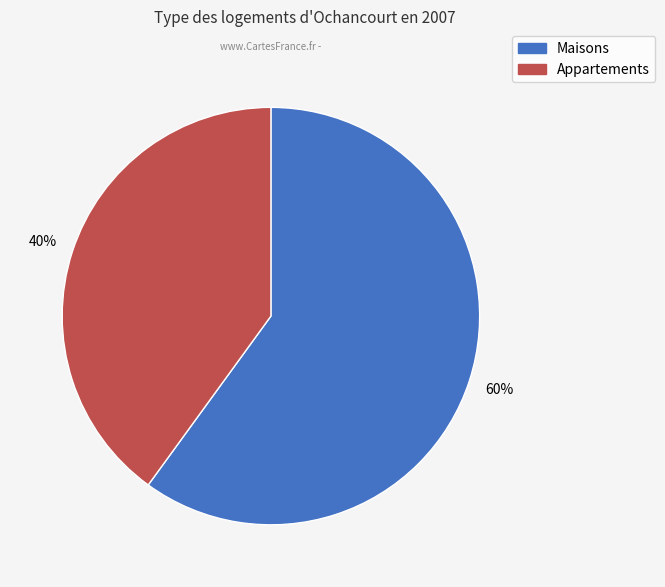

What is the largest slice in the pie chart?

Maisons